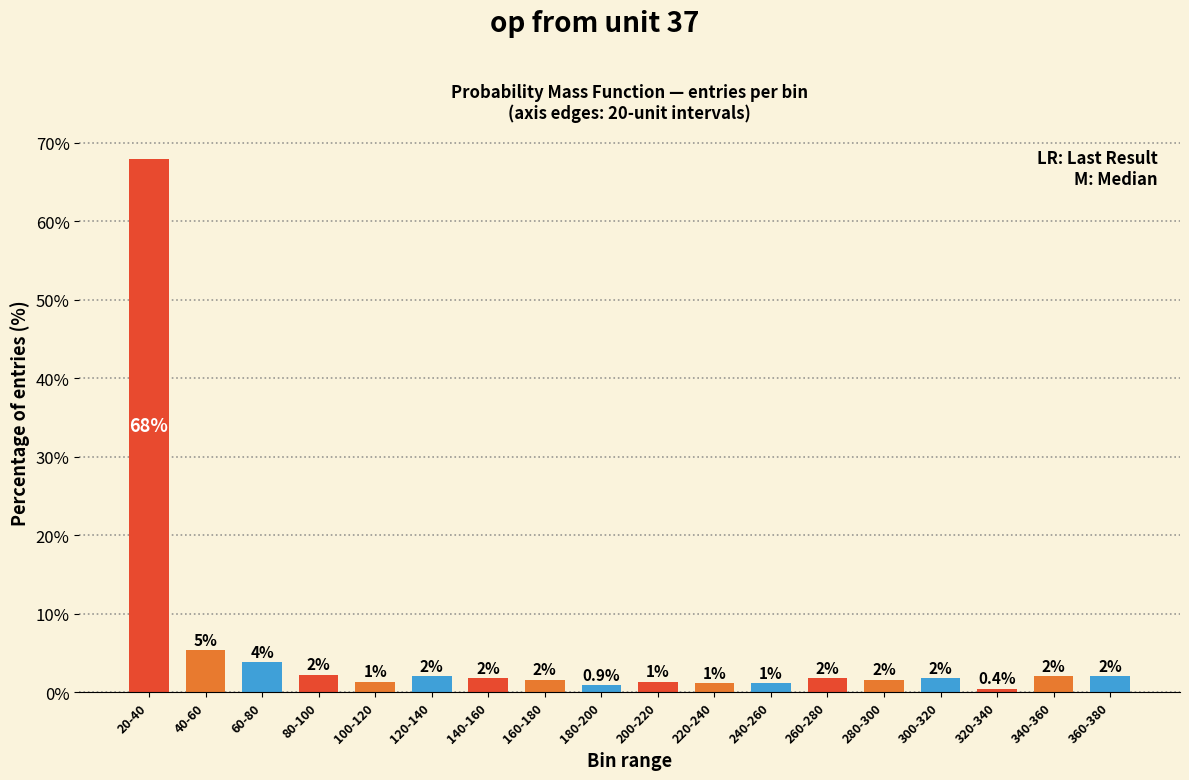

At which label is the value closest to 34?

40-60